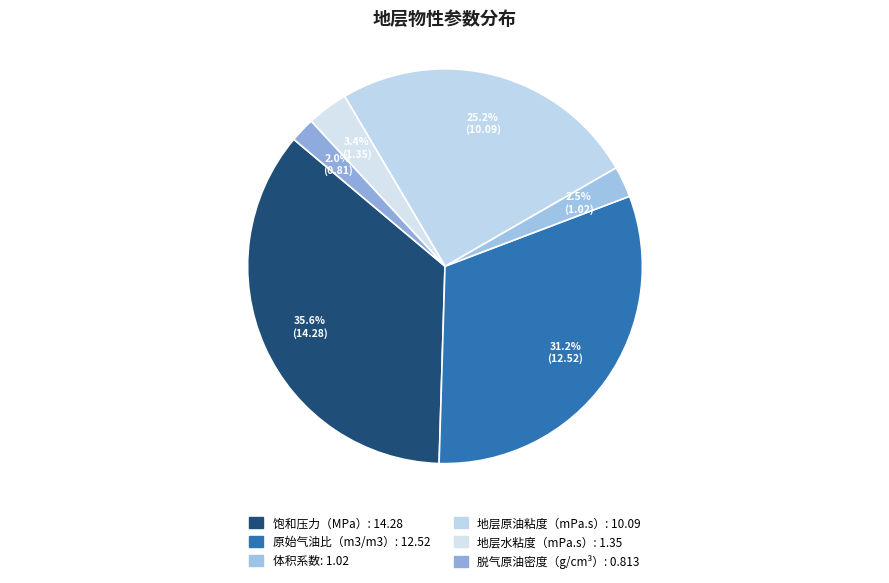

Is there any slice that represents more than half of the pie?

No